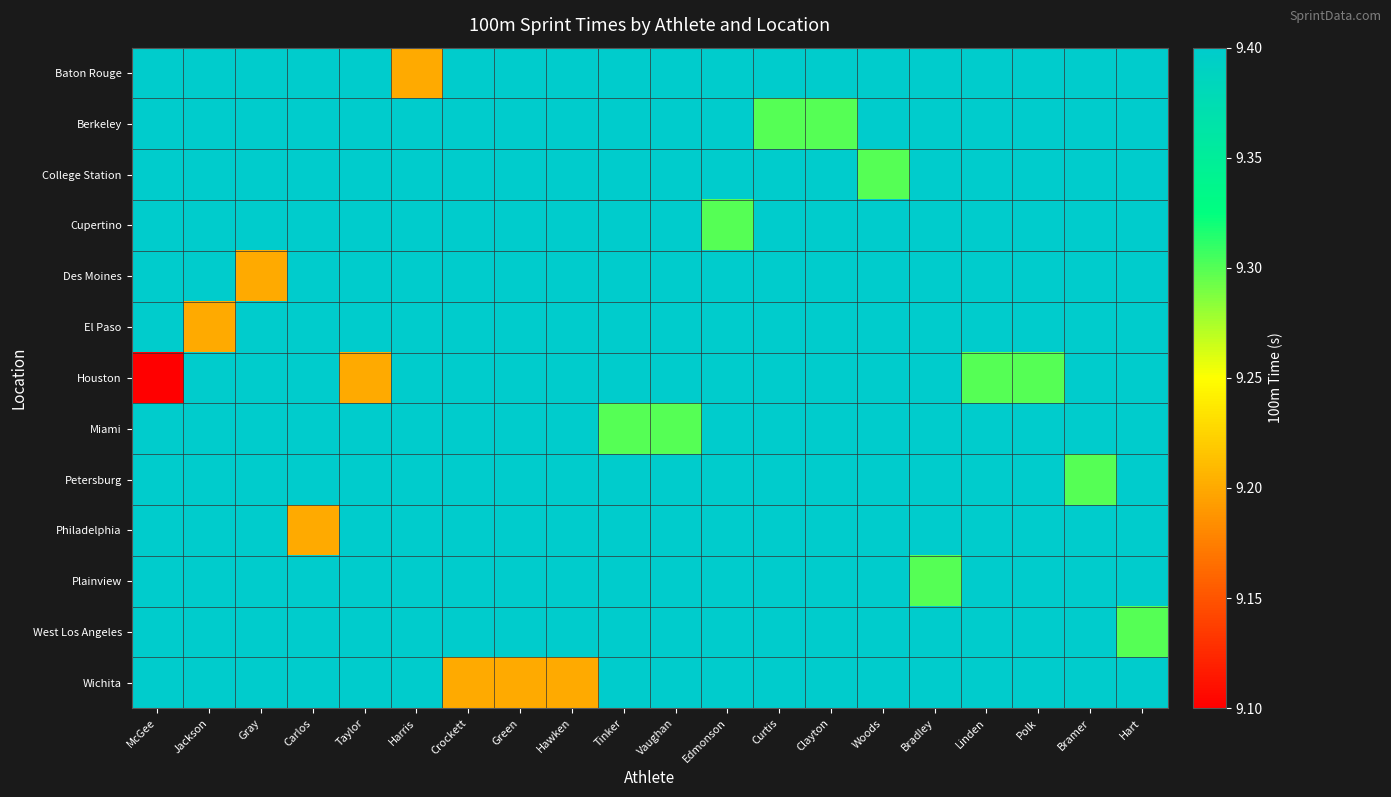

Reading left to right, transcribe all the data shown in this chart.

row_0: McGee=9.4	Jackson=9.4	Gray=9.4	Carlos=9.4	Taylor=9.4	Harris=9.2	Crockett=9.4	Green=9.4	Hawken=9.4	Tinker=9.4	Vaughan=9.4	Edmonson=9.4	Curtis=9.4	Clayton=9.4	Woods=9.4	Bradley=9.4	Linden=9.4	Polk=9.4	Bramer=9.4	Hart=9.4
row_1: McGee=9.4	Jackson=9.4	Gray=9.4	Carlos=9.4	Taylor=9.4	Harris=9.4	Crockett=9.4	Green=9.4	Hawken=9.4	Tinker=9.4	Vaughan=9.4	Edmonson=9.4	Curtis=9.3	Clayton=9.3	Woods=9.4	Bradley=9.4	Linden=9.4	Polk=9.4	Bramer=9.4	Hart=9.4
row_2: McGee=9.4	Jackson=9.4	Gray=9.4	Carlos=9.4	Taylor=9.4	Harris=9.4	Crockett=9.4	Green=9.4	Hawken=9.4	Tinker=9.4	Vaughan=9.4	Edmonson=9.4	Curtis=9.4	Clayton=9.4	Woods=9.3	Bradley=9.4	Linden=9.4	Polk=9.4	Bramer=9.4	Hart=9.4
row_3: McGee=9.4	Jackson=9.4	Gray=9.4	Carlos=9.4	Taylor=9.4	Harris=9.4	Crockett=9.4	Green=9.4	Hawken=9.4	Tinker=9.4	Vaughan=9.4	Edmonson=9.3	Curtis=9.4	Clayton=9.4	Woods=9.4	Bradley=9.4	Linden=9.4	Polk=9.4	Bramer=9.4	Hart=9.4
row_4: McGee=9.4	Jackson=9.4	Gray=9.2	Carlos=9.4	Taylor=9.4	Harris=9.4	Crockett=9.4	Green=9.4	Hawken=9.4	Tinker=9.4	Vaughan=9.4	Edmonson=9.4	Curtis=9.4	Clayton=9.4	Woods=9.4	Bradley=9.4	Linden=9.4	Polk=9.4	Bramer=9.4	Hart=9.4
row_5: McGee=9.4	Jackson=9.2	Gray=9.4	Carlos=9.4	Taylor=9.4	Harris=9.4	Crockett=9.4	Green=9.4	Hawken=9.4	Tinker=9.4	Vaughan=9.4	Edmonson=9.4	Curtis=9.4	Clayton=9.4	Woods=9.4	Bradley=9.4	Linden=9.4	Polk=9.4	Bramer=9.4	Hart=9.4
row_6: McGee=9.1	Jackson=9.4	Gray=9.4	Carlos=9.4	Taylor=9.2	Harris=9.4	Crockett=9.4	Green=9.4	Hawken=9.4	Tinker=9.4	Vaughan=9.4	Edmonson=9.4	Curtis=9.4	Clayton=9.4	Woods=9.4	Bradley=9.4	Linden=9.3	Polk=9.3	Bramer=9.4	Hart=9.4
row_7: McGee=9.4	Jackson=9.4	Gray=9.4	Carlos=9.4	Taylor=9.4	Harris=9.4	Crockett=9.4	Green=9.4	Hawken=9.4	Tinker=9.3	Vaughan=9.3	Edmonson=9.4	Curtis=9.4	Clayton=9.4	Woods=9.4	Bradley=9.4	Linden=9.4	Polk=9.4	Bramer=9.4	Hart=9.4
row_8: McGee=9.4	Jackson=9.4	Gray=9.4	Carlos=9.4	Taylor=9.4	Harris=9.4	Crockett=9.4	Green=9.4	Hawken=9.4	Tinker=9.4	Vaughan=9.4	Edmonson=9.4	Curtis=9.4	Clayton=9.4	Woods=9.4	Bradley=9.4	Linden=9.4	Polk=9.4	Bramer=9.3	Hart=9.4
row_9: McGee=9.4	Jackson=9.4	Gray=9.4	Carlos=9.2	Taylor=9.4	Harris=9.4	Crockett=9.4	Green=9.4	Hawken=9.4	Tinker=9.4	Vaughan=9.4	Edmonson=9.4	Curtis=9.4	Clayton=9.4	Woods=9.4	Bradley=9.4	Linden=9.4	Polk=9.4	Bramer=9.4	Hart=9.4
row_10: McGee=9.4	Jackson=9.4	Gray=9.4	Carlos=9.4	Taylor=9.4	Harris=9.4	Crockett=9.4	Green=9.4	Hawken=9.4	Tinker=9.4	Vaughan=9.4	Edmonson=9.4	Curtis=9.4	Clayton=9.4	Woods=9.4	Bradley=9.3	Linden=9.4	Polk=9.4	Bramer=9.4	Hart=9.4
row_11: McGee=9.4	Jackson=9.4	Gray=9.4	Carlos=9.4	Taylor=9.4	Harris=9.4	Crockett=9.4	Green=9.4	Hawken=9.4	Tinker=9.4	Vaughan=9.4	Edmonson=9.4	Curtis=9.4	Clayton=9.4	Woods=9.4	Bradley=9.4	Linden=9.4	Polk=9.4	Bramer=9.4	Hart=9.3
row_12: McGee=9.4	Jackson=9.4	Gray=9.4	Carlos=9.4	Taylor=9.4	Harris=9.4	Crockett=9.2	Green=9.2	Hawken=9.2	Tinker=9.4	Vaughan=9.4	Edmonson=9.4	Curtis=9.4	Clayton=9.4	Woods=9.4	Bradley=9.4	Linden=9.4	Polk=9.4	Bramer=9.4	Hart=9.4